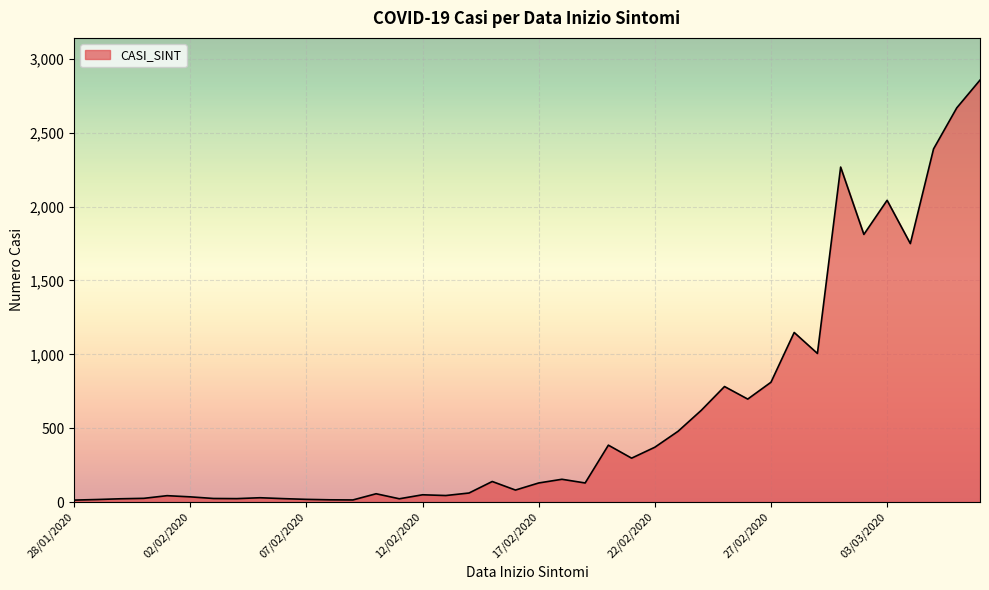

What is the difference between the second highest and minimum values?

2656